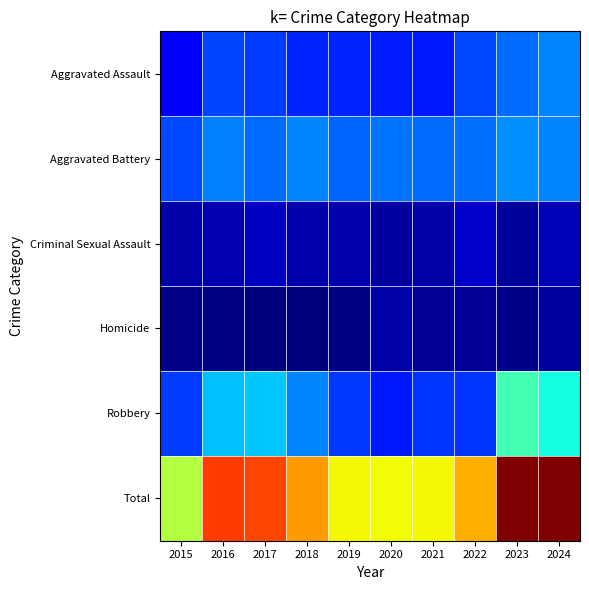

At which category does the chart reach its minimum across all series?

2018